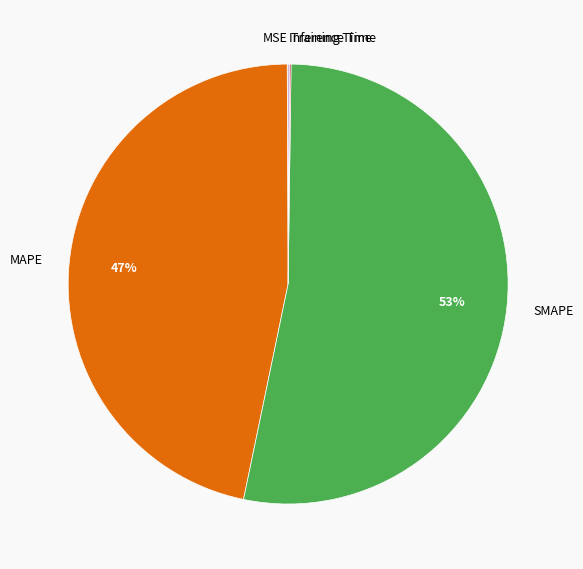

Is there any slice that represents more than half of the pie?

Yes